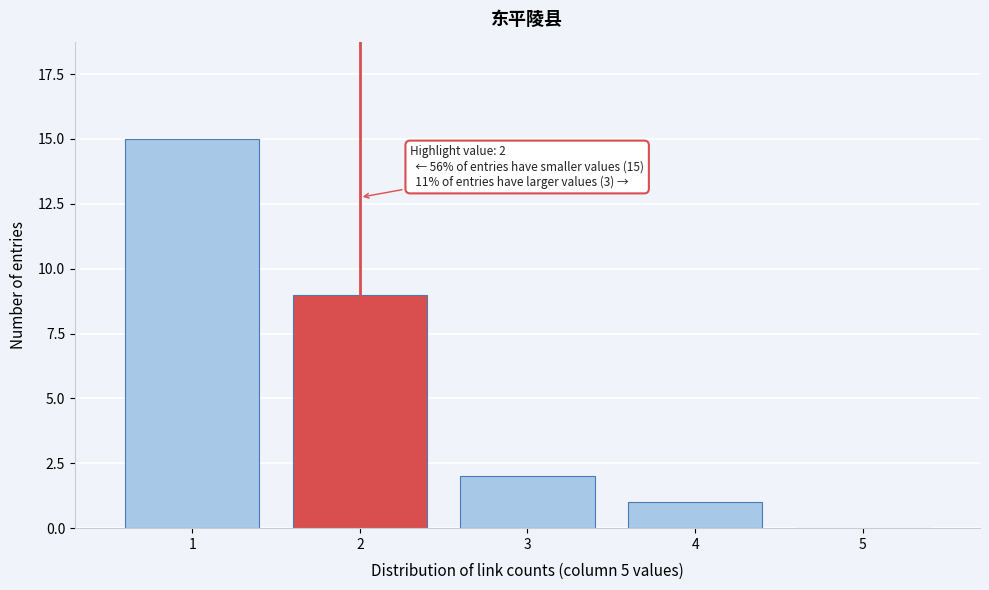

Reading left to right, extract all data points from this chart.

1=15	2=9	3=2	4=1	5=0